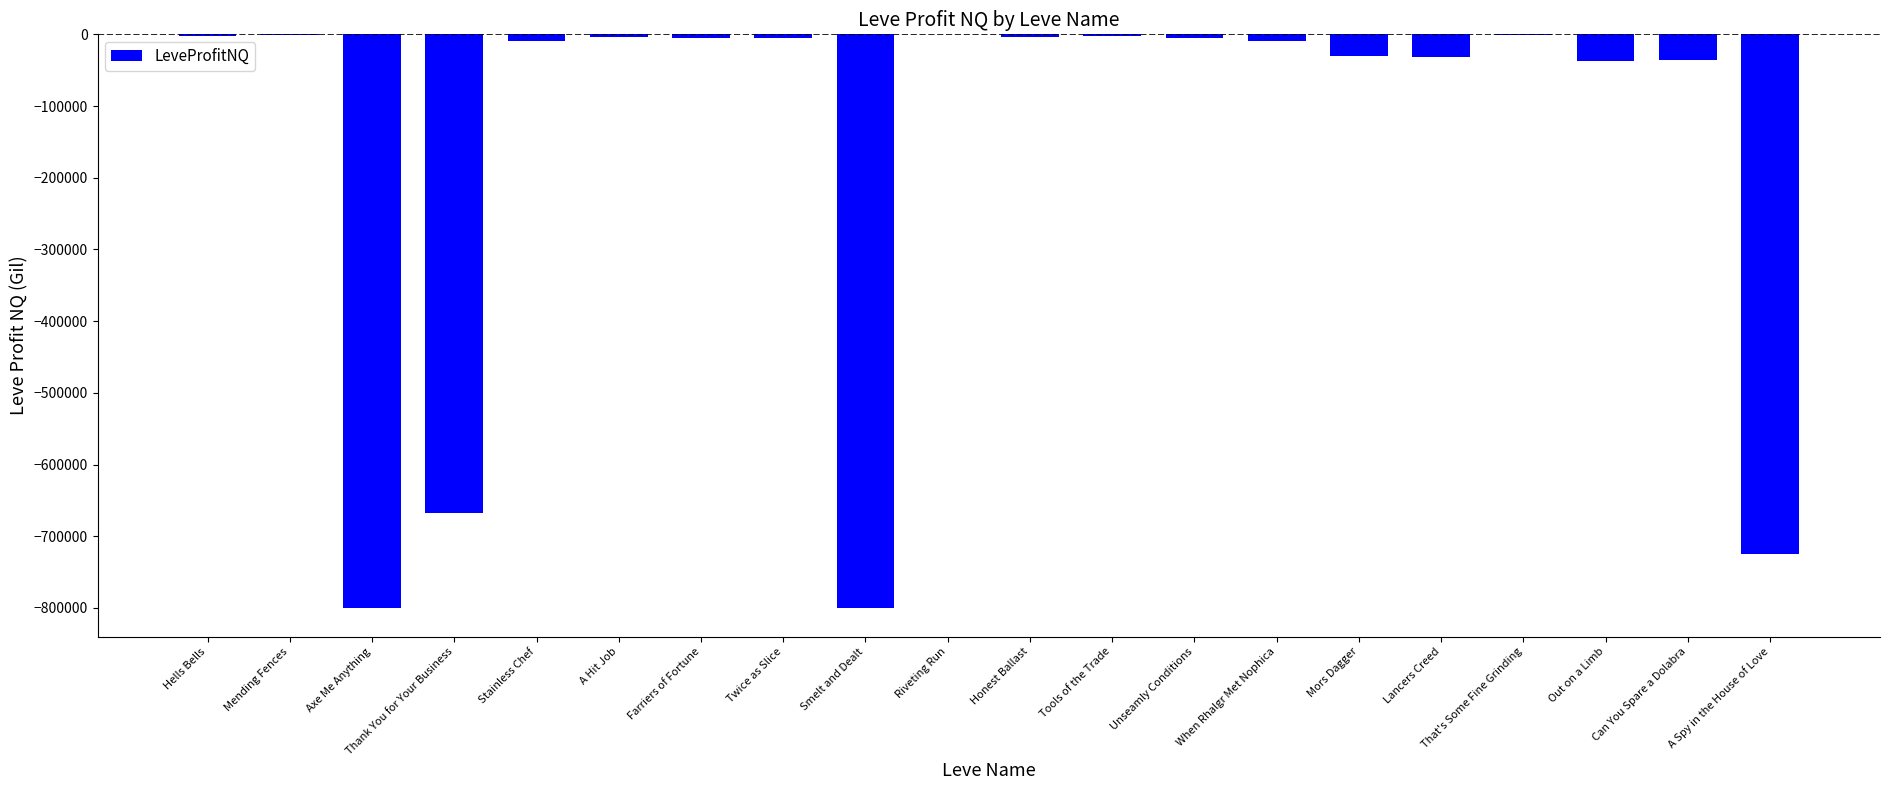

At which label is the value closest to -400040?

Thank You for Your Business